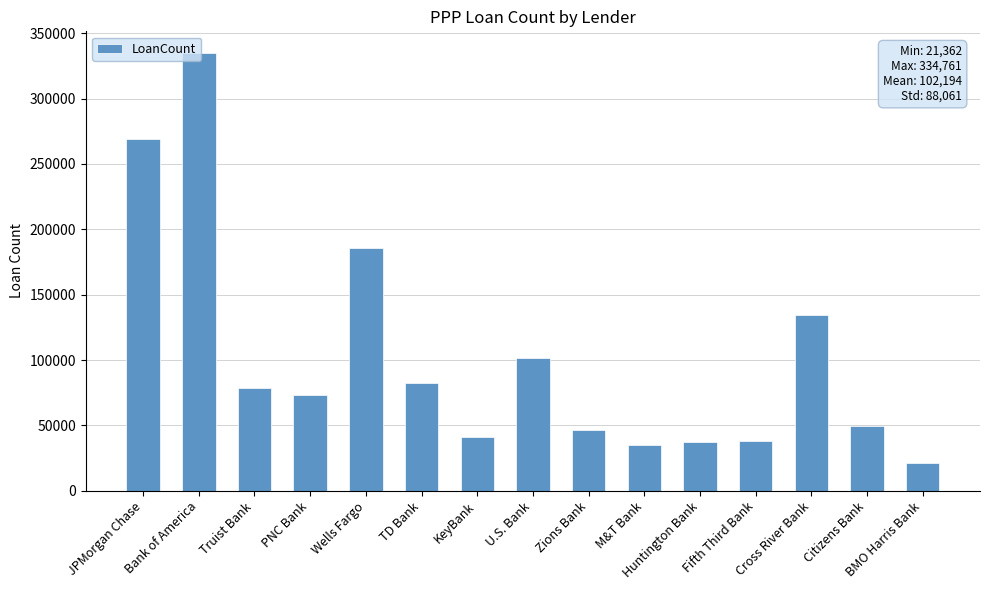

Which category has the lowest value across all series?

BMO Harris Bank